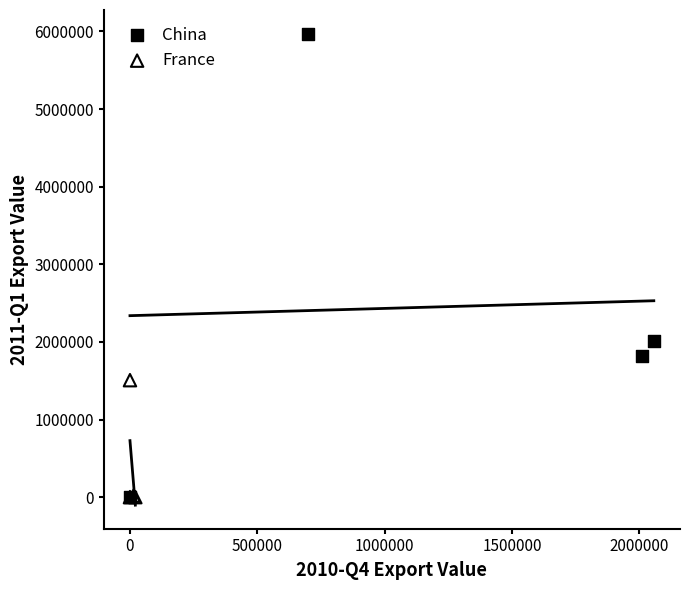

Which series has the widest spread of Y values?

China